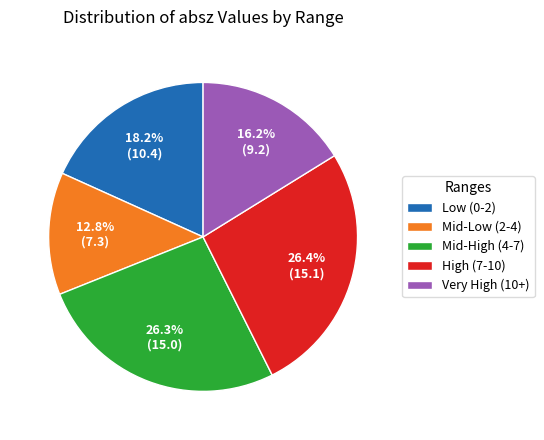

Approximately how many times larger is the value at Mid-Low (2-4) compared to Mid-High (4-7)?

0.5